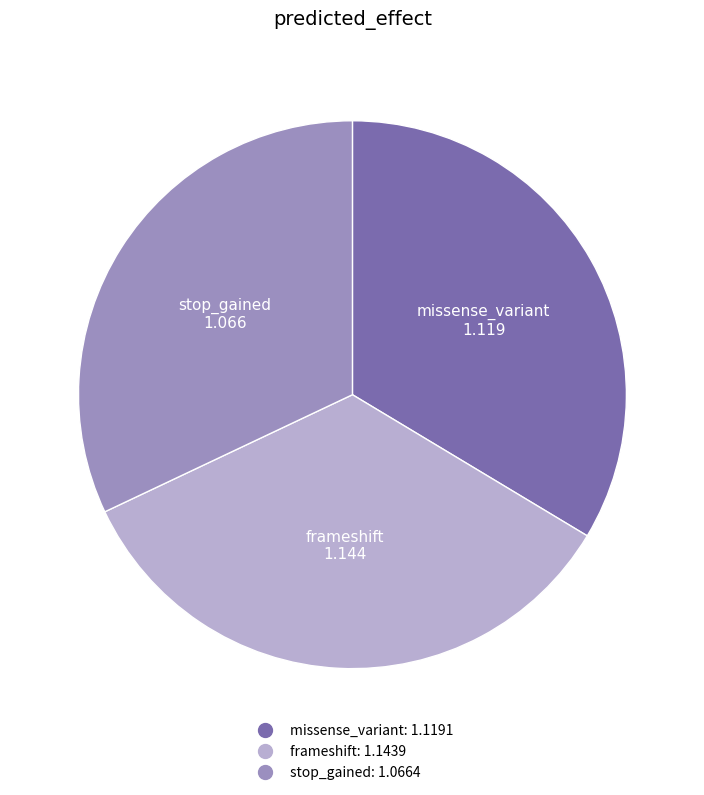

Does missense_variant account for over 50% of the chart?

No